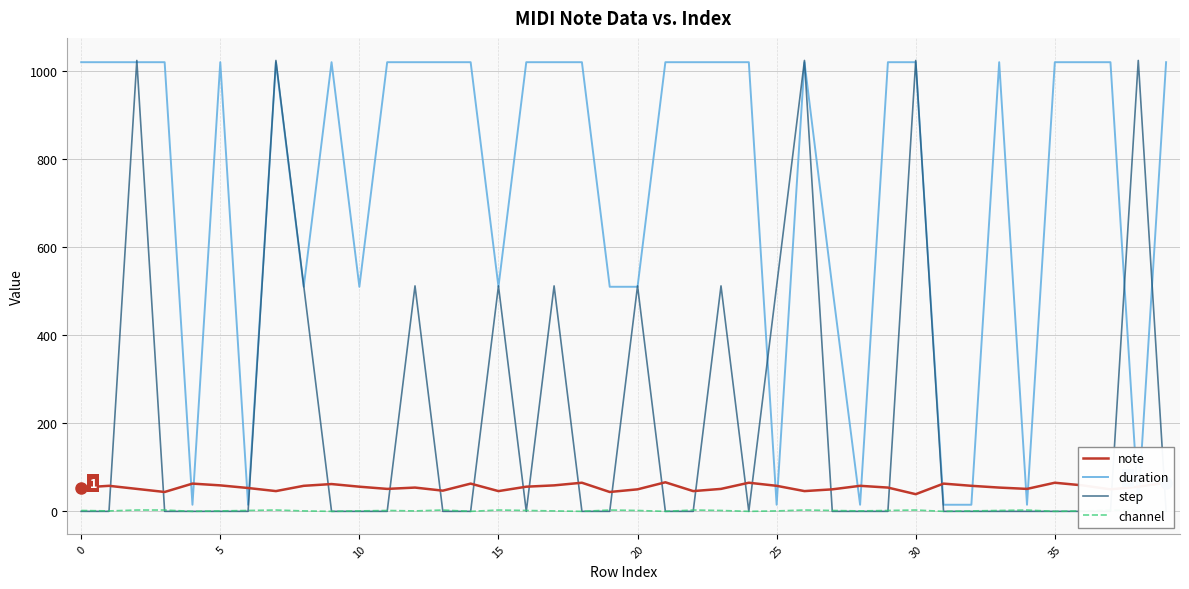

Which series has the largest total across all categories?

duration